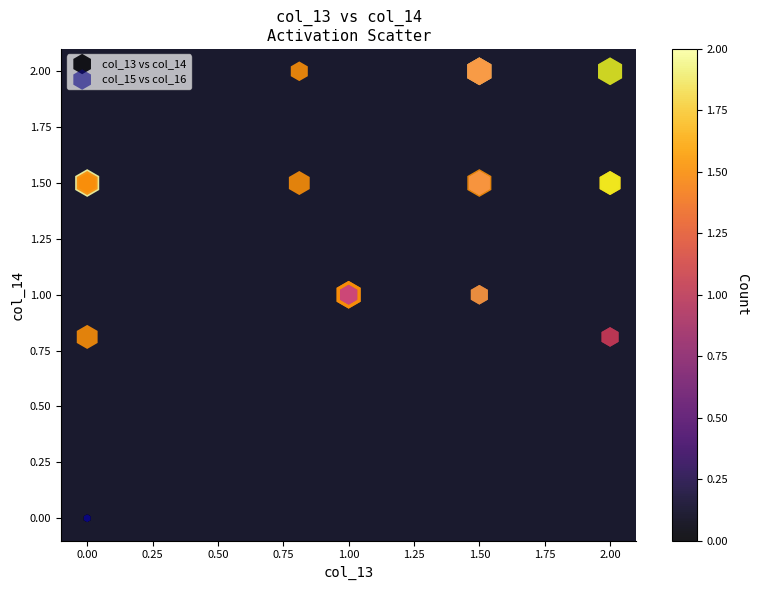

What are all the series names shown in the legend?

col_13 vs col_14, col_15 vs col_16